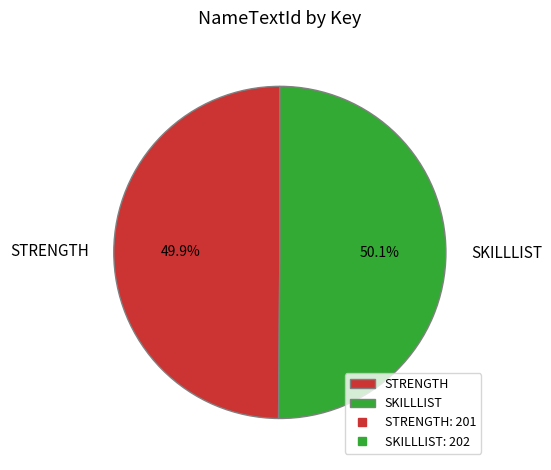

Approximately how many times larger is the value at STRENGTH compared to SKILLLIST?

1.0